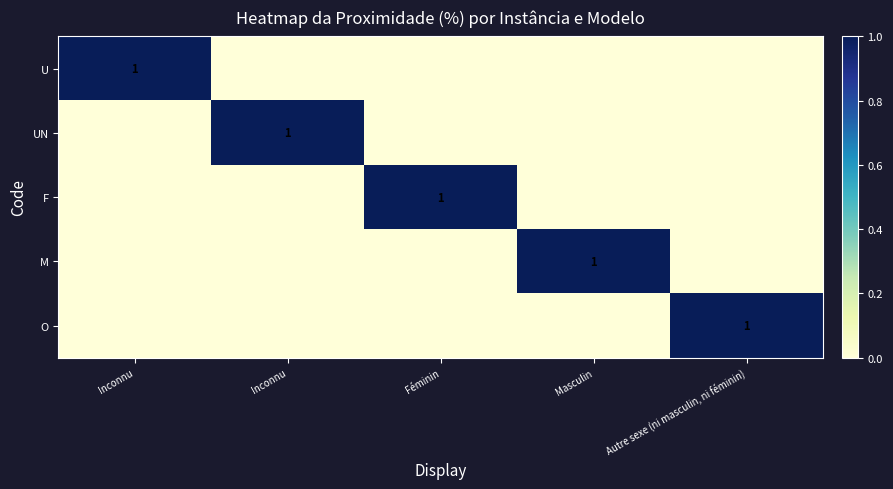

How many values in M are above zero?

1